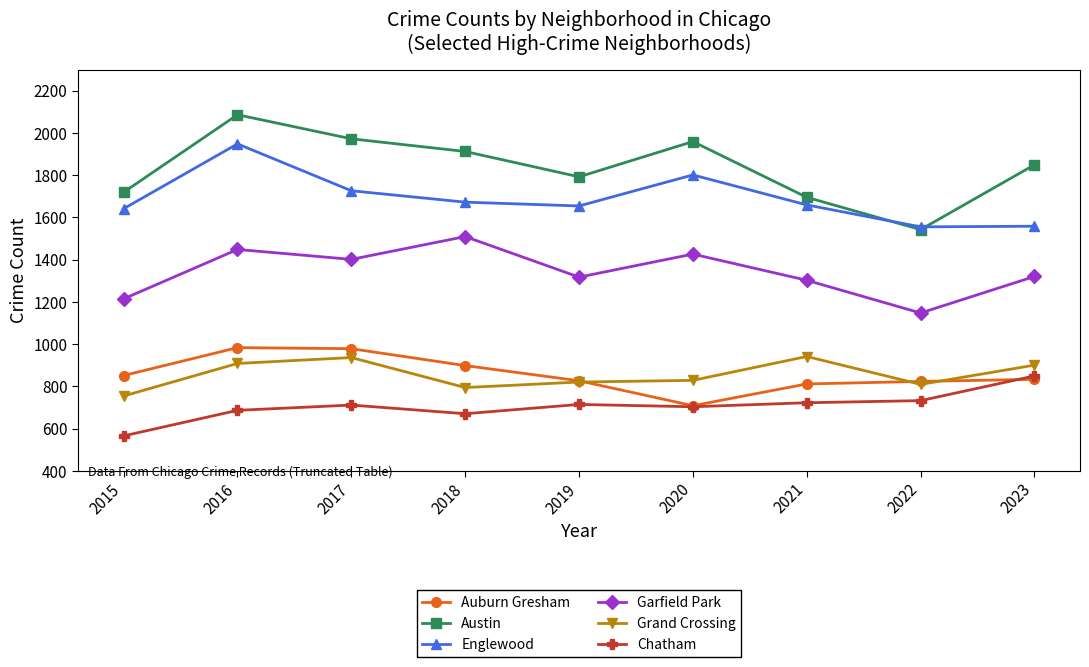

Rank the series at 2017 from lowest to highest value.

Chatham, Grand Crossing, Auburn Gresham, Garfield Park, Englewood, Austin